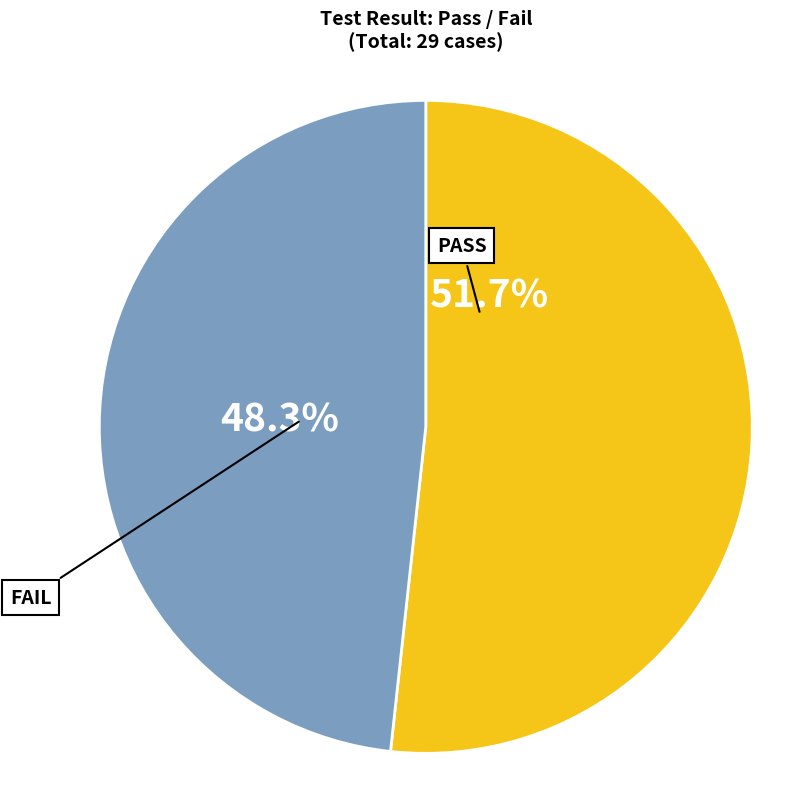

How many segments does this pie chart have?

2